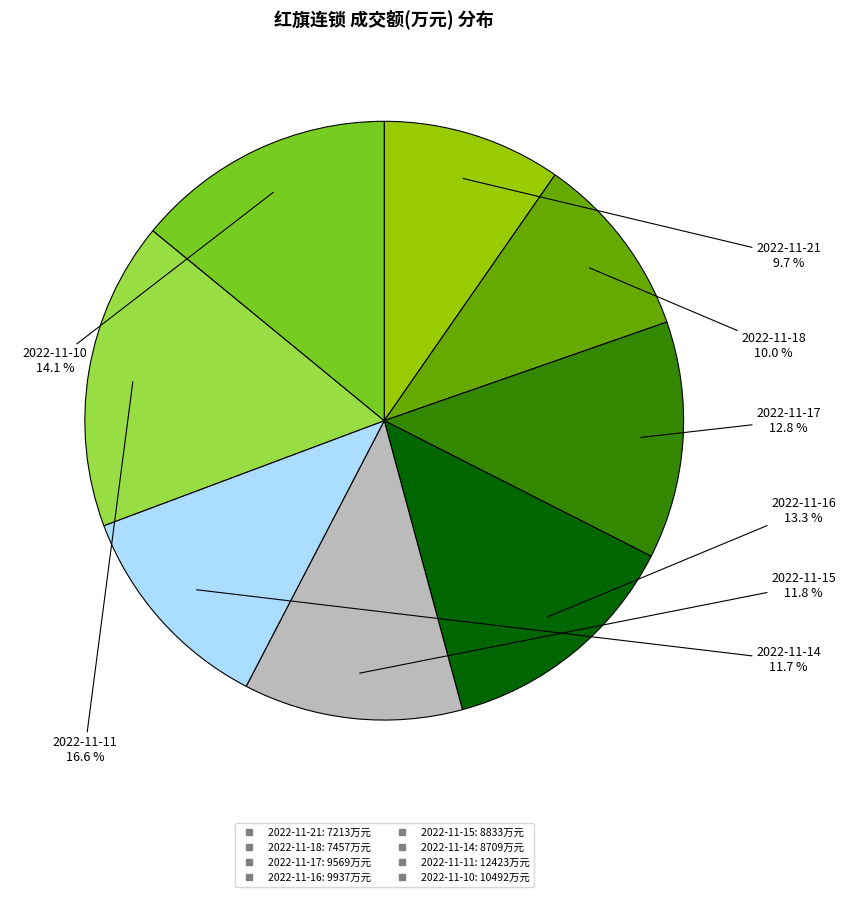

To the nearest percent, what percentage of the pie is 2022-11-11?

17%